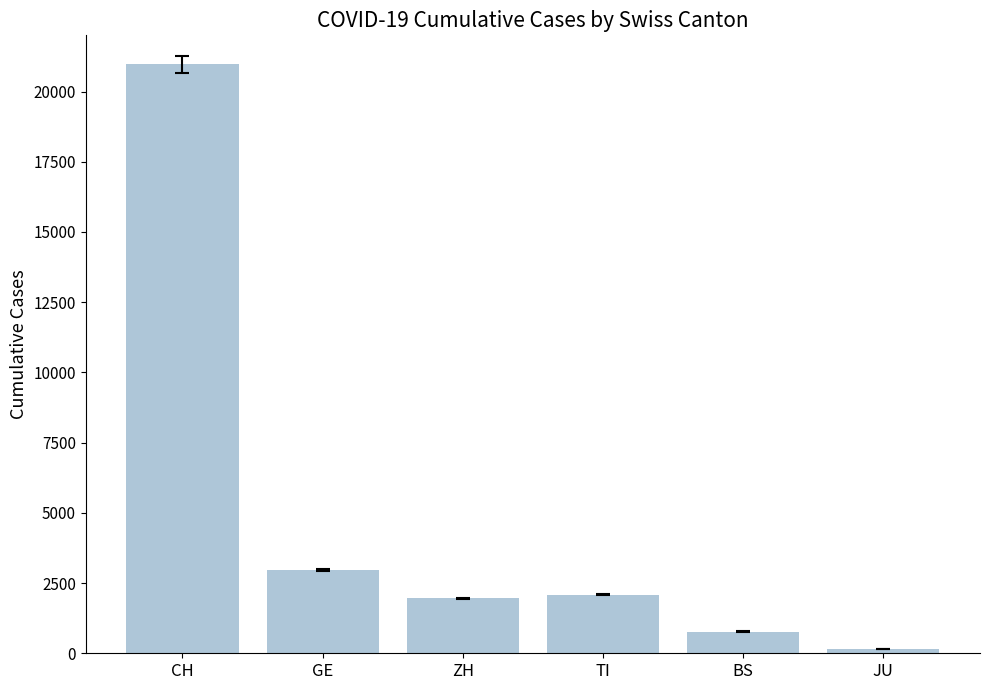

What is the average value?

4814